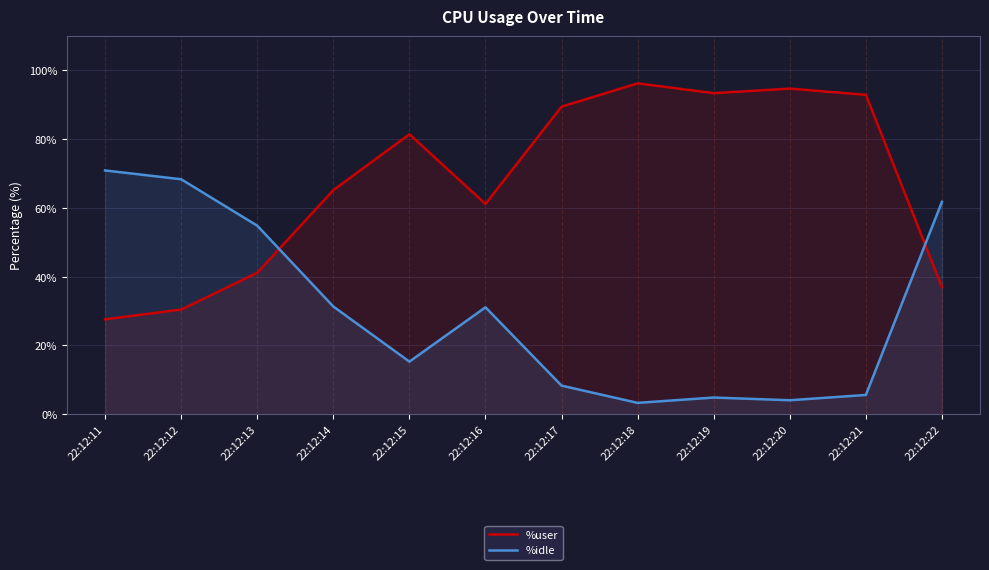

Reading left to right, what are all the values shown in this chart?

%user: 22:12:11=27.6	22:12:12=30.4	22:12:13=41.1	22:12:14=65.2	22:12:15=81.4	22:12:16=61.1	22:12:17=89.5	22:12:18=96.2	22:12:19=93.4	22:12:20=94.7	22:12:21=92.9	22:12:22=37.0
%idle: 22:12:11=70.9	22:12:12=68.3	22:12:13=54.8	22:12:14=31.3	22:12:15=15.3	22:12:16=31.1	22:12:17=8.3	22:12:18=3.3	22:12:19=4.8	22:12:20=4.0	22:12:21=5.6	22:12:22=61.8